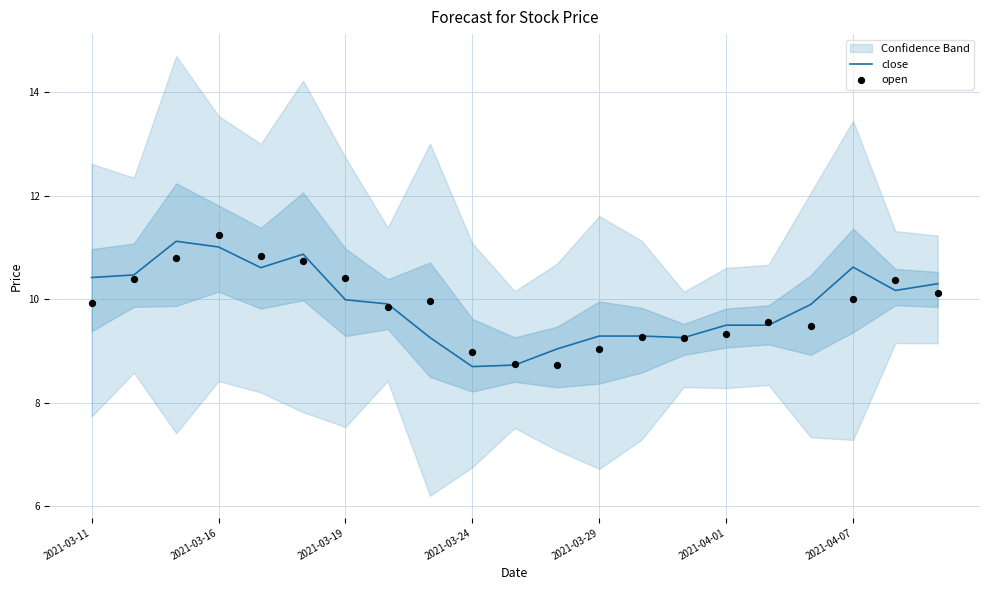

At how many categories does at least one series exceed 10?

10